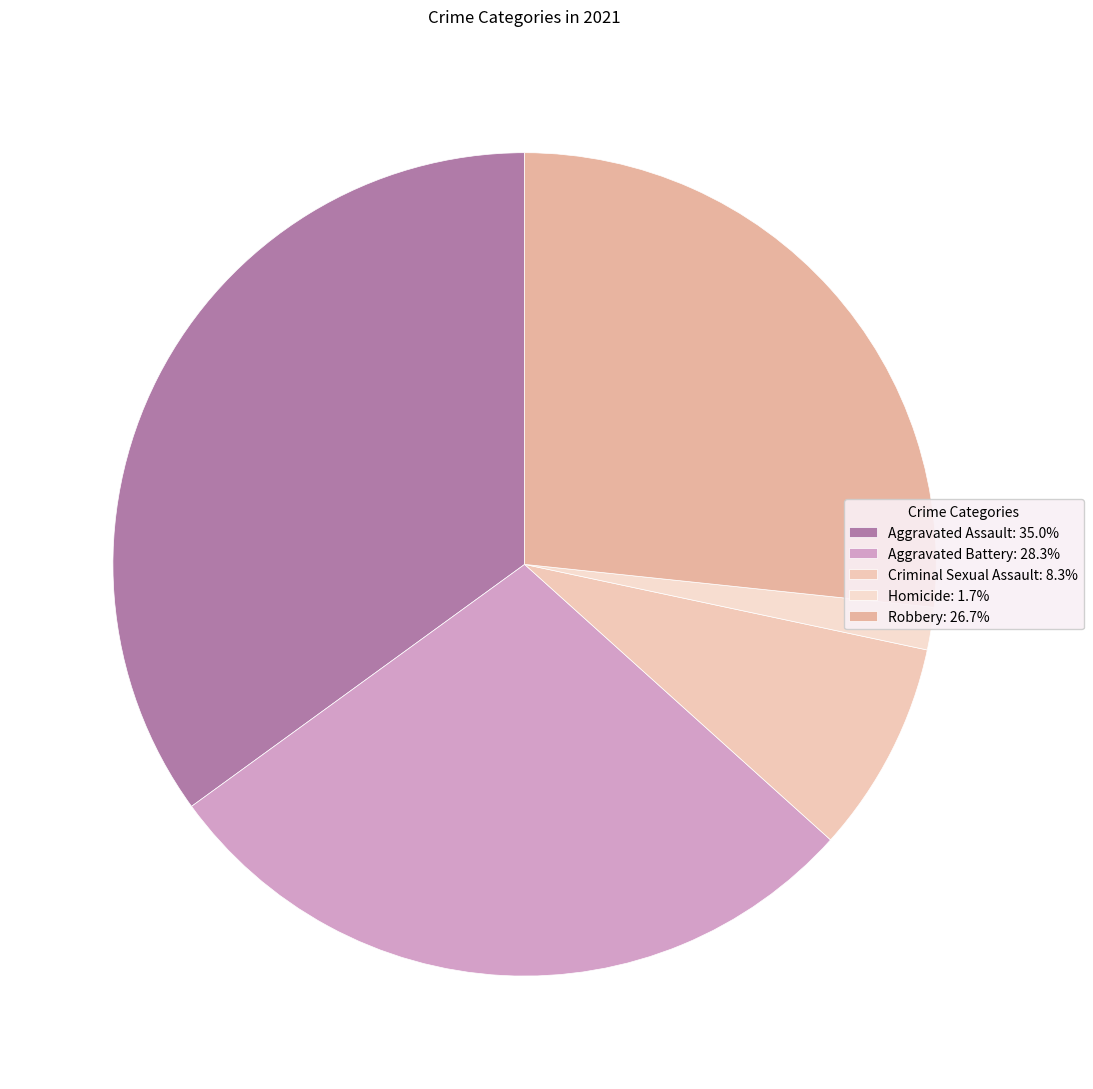

What is the change in value from Criminal Sexual Assault to Homicide?

-4